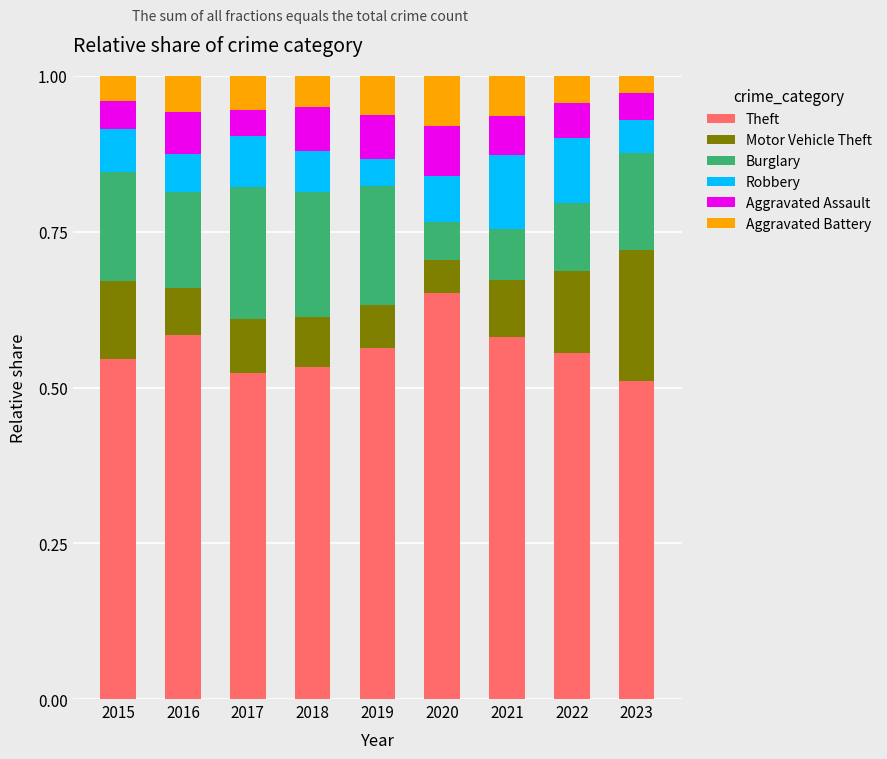

What is the total value across all series at 2020?

1.0